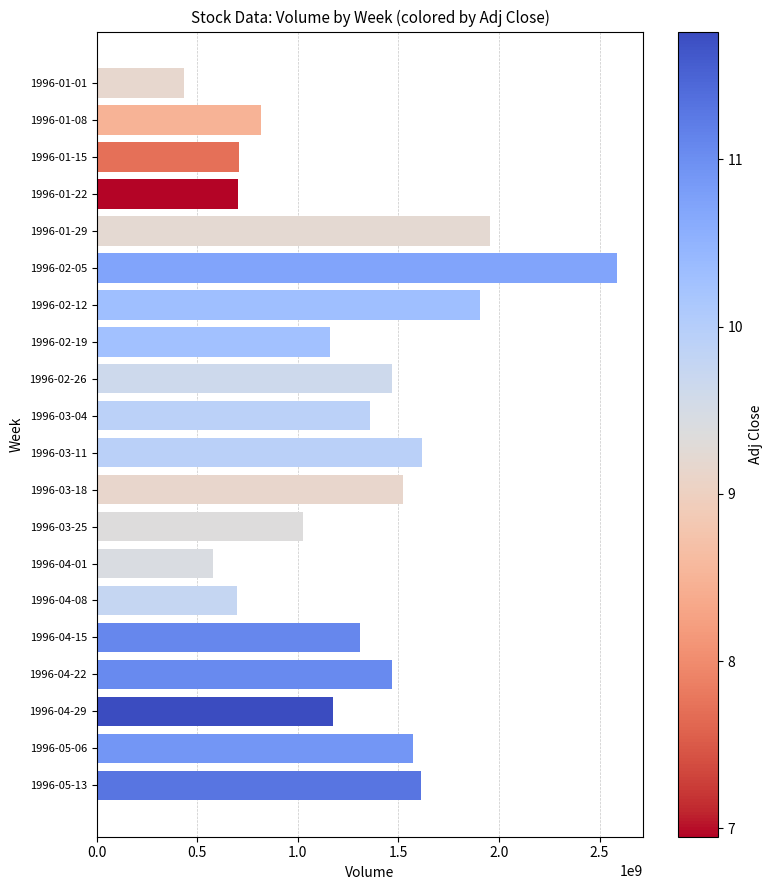

How many bars are there in total?

20